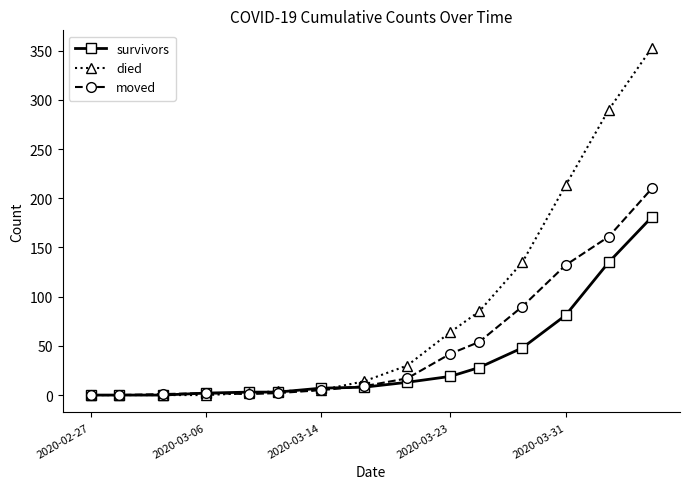

At how many categories does at least one series exceed 170?

3